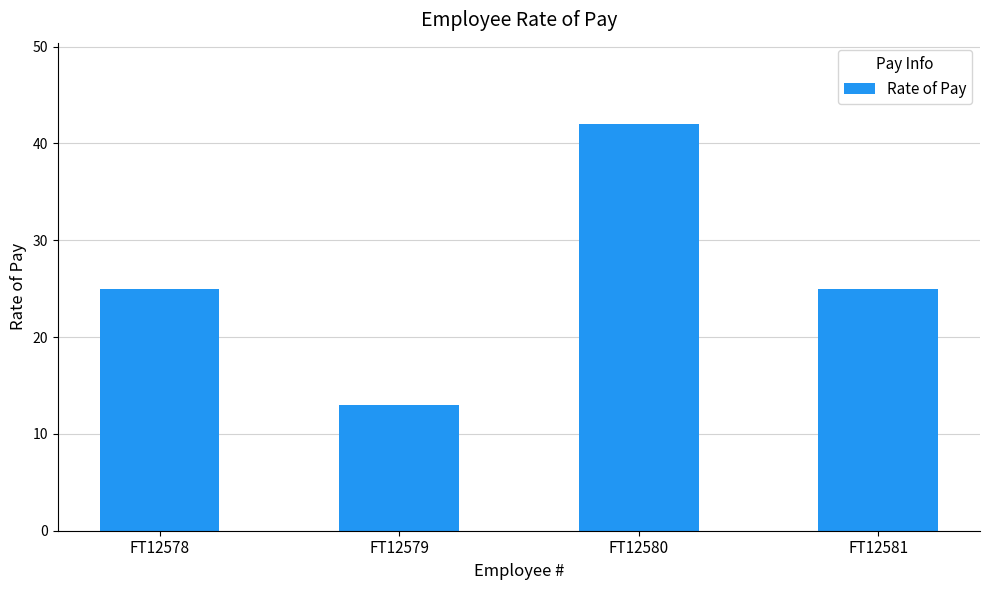

What is the value of the 1st bar from the left?

25